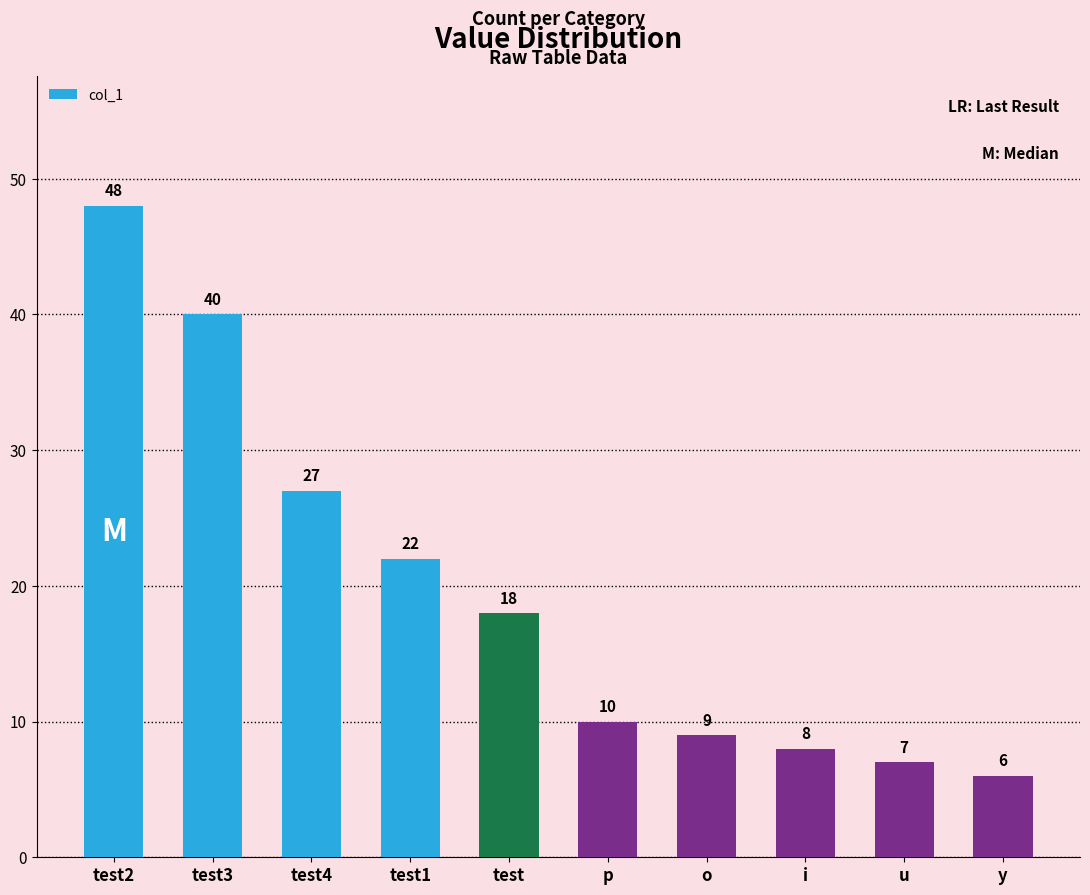

What is the sum of the values at test2 and o?

57